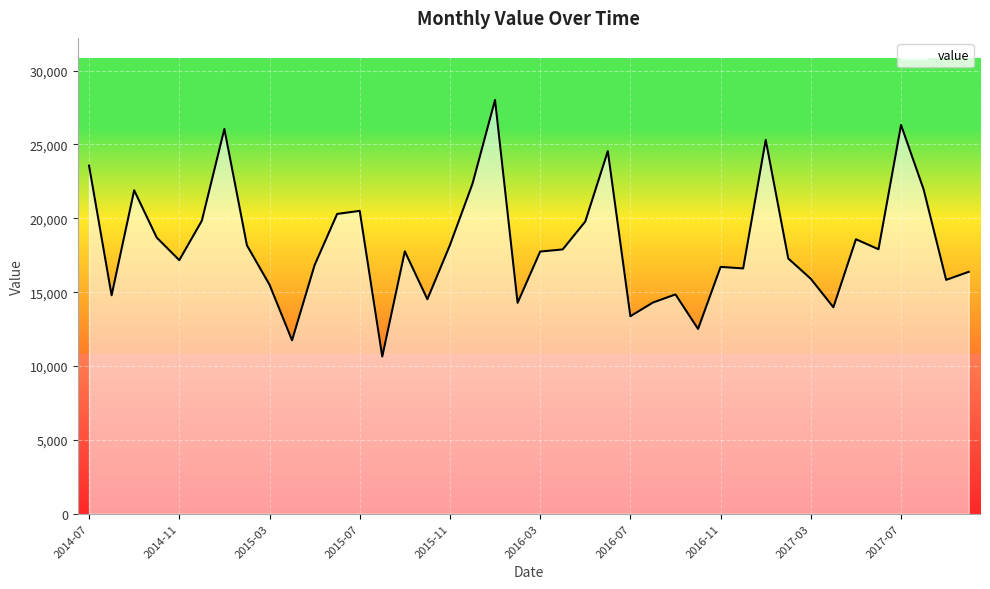

What is the maximum value shown in the chart?

28013